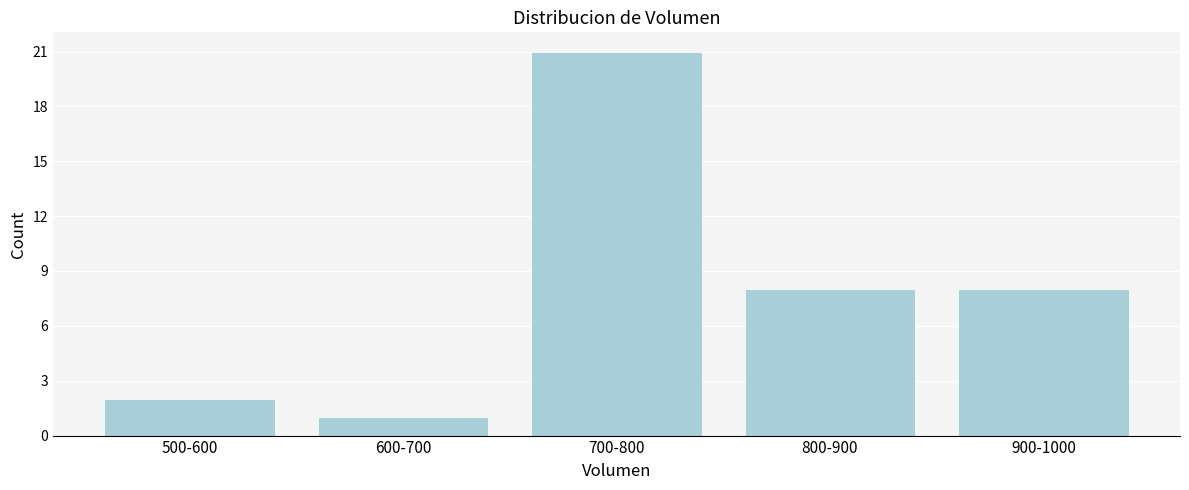

Reading left to right, list all the values displayed in this chart.

500-600=2	600-700=1	700-800=21	800-900=8	900-1000=8